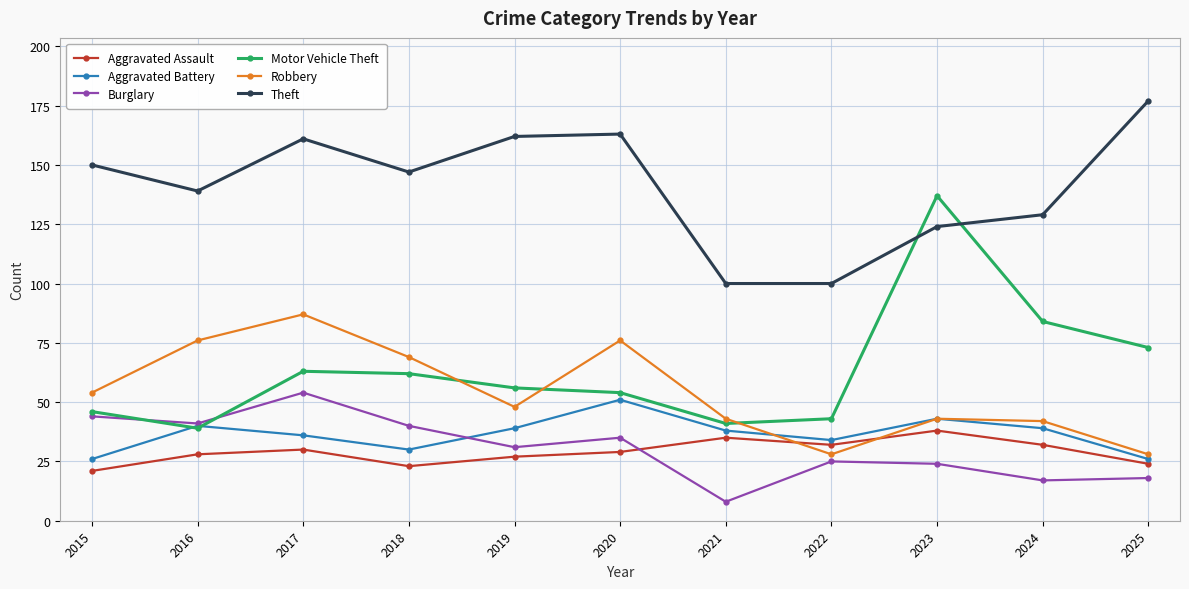

What is the difference between the highest and lowest values at 2020?

134